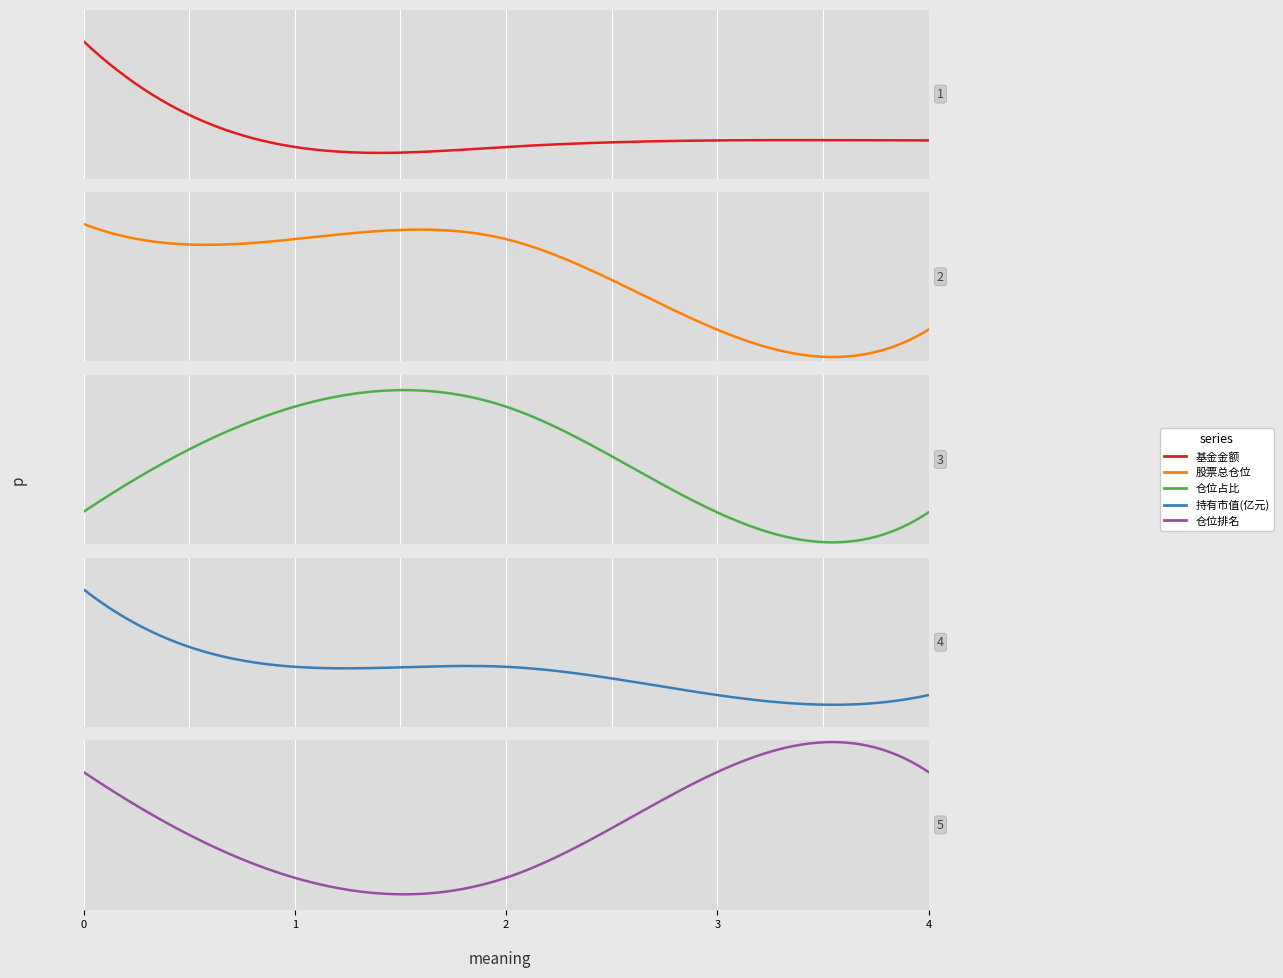

Which series has the largest total across all categories?

股票总仓位